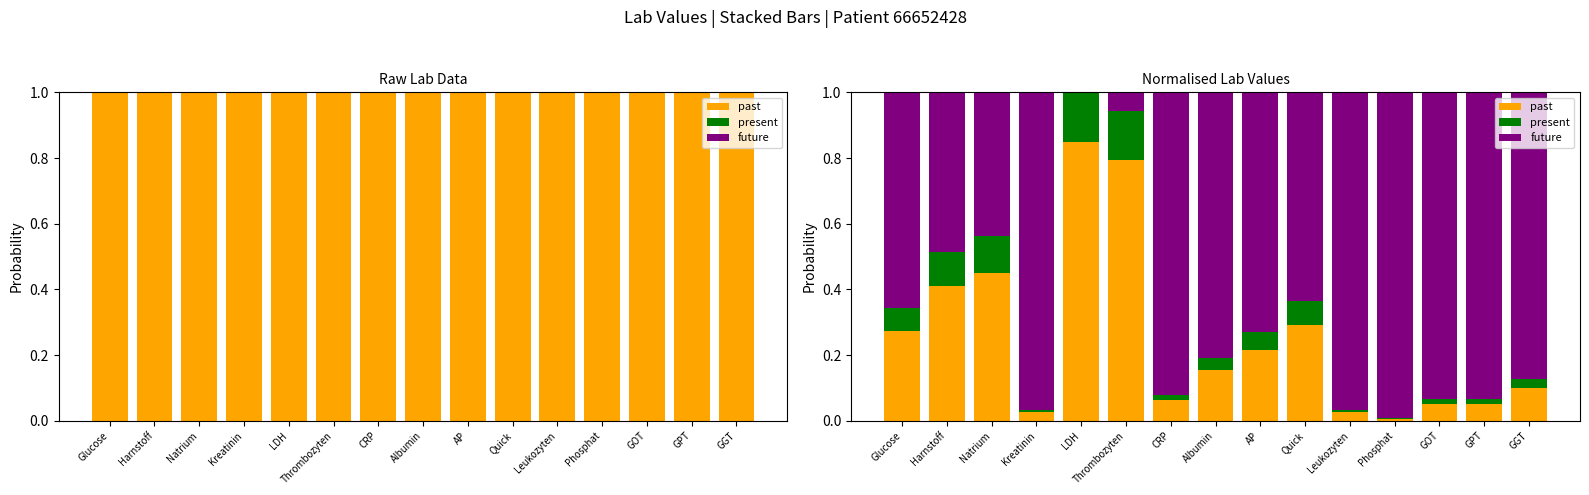

Between GPT and Quick, which is larger?

Quick